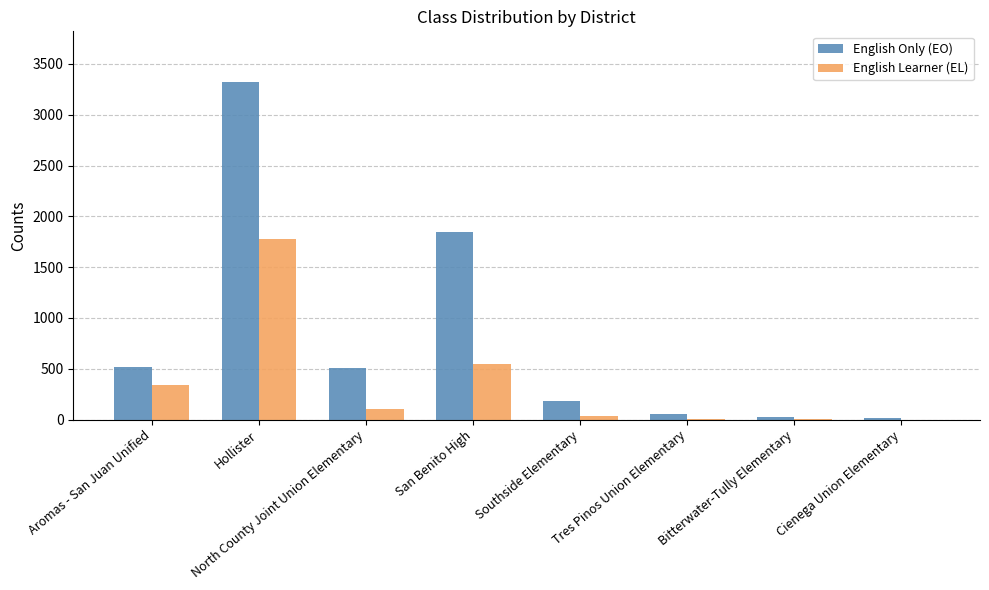

What is the maximum value shown in the chart?

3322